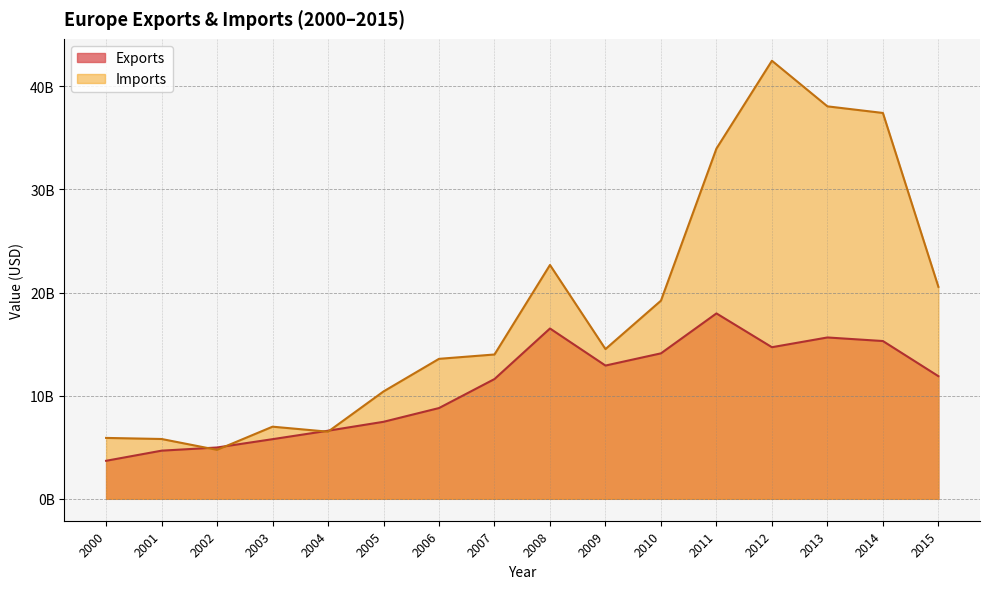

Which series has the widest spread of values?

Imports